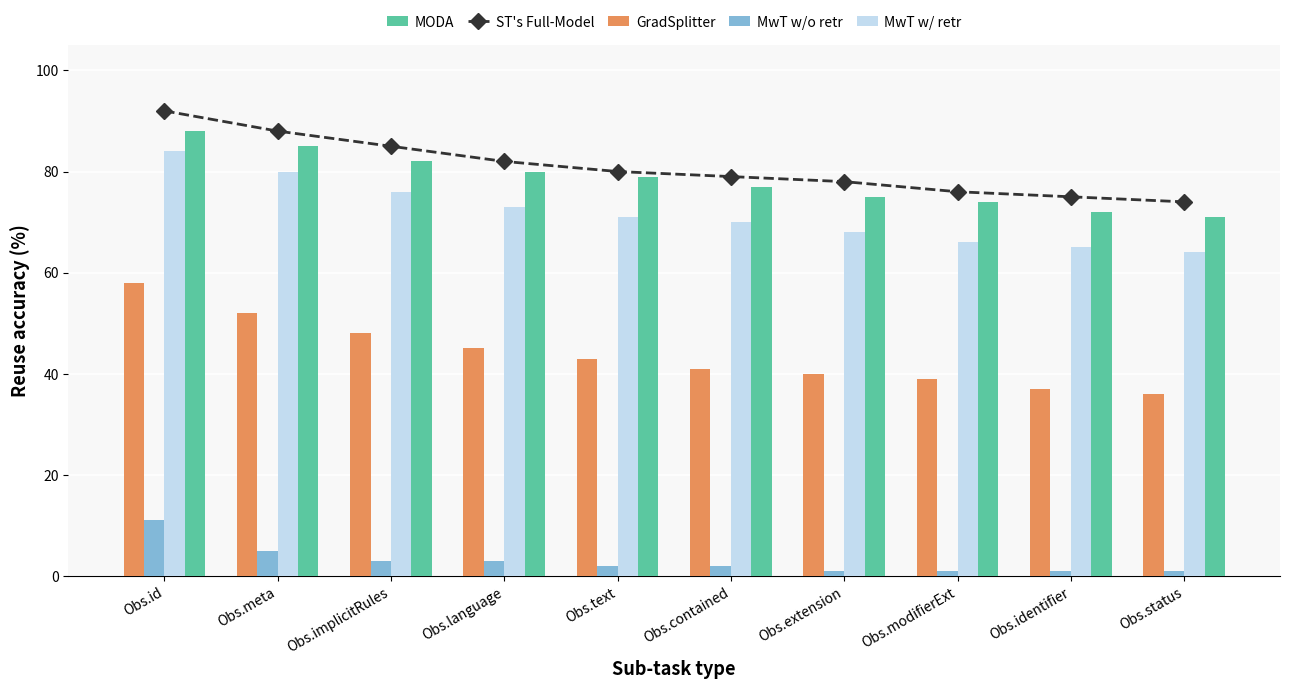

Reading right to left, transcribe all the data shown in this chart.

ST's Full-Model: Obs.status=74	Obs.identifier=75	Obs.modifierExt=76	Obs.extension=78	Obs.contained=79	Obs.text=80	Obs.language=82	Obs.implicitRules=85	Obs.meta=88	Obs.id=92
GradSplitter: Obs.status=36	Obs.identifier=37	Obs.modifierExt=39	Obs.extension=40	Obs.contained=41	Obs.text=43	Obs.language=45	Obs.implicitRules=48	Obs.meta=52	Obs.id=58
MwT w/o retr: Obs.status=1	Obs.identifier=1	Obs.modifierExt=1	Obs.extension=1	Obs.contained=2	Obs.text=2	Obs.language=3	Obs.implicitRules=3	Obs.meta=5	Obs.id=11
MwT w/ retr: Obs.status=64	Obs.identifier=65	Obs.modifierExt=66	Obs.extension=68	Obs.contained=70	Obs.text=71	Obs.language=73	Obs.implicitRules=76	Obs.meta=80	Obs.id=84
MODA: Obs.status=71	Obs.identifier=72	Obs.modifierExt=74	Obs.extension=75	Obs.contained=77	Obs.text=79	Obs.language=80	Obs.implicitRules=82	Obs.meta=85	Obs.id=88